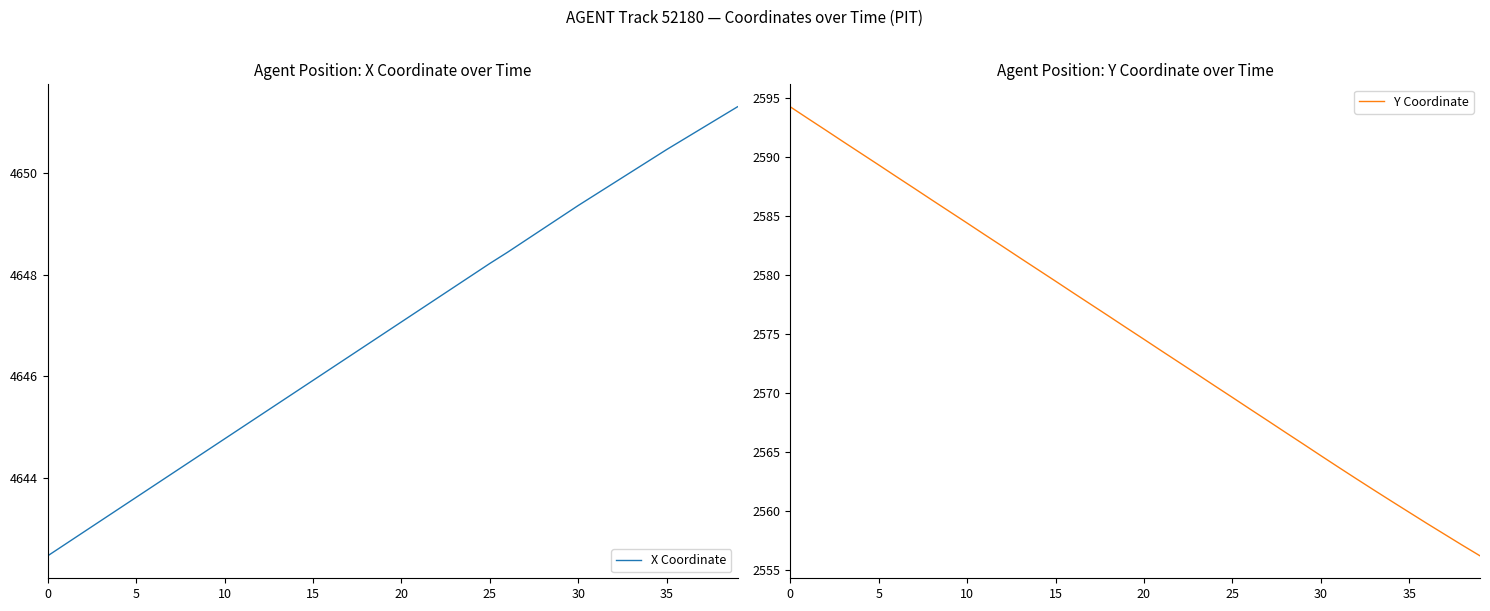

What value does the Y Coordinate series have at 10?

2584.4